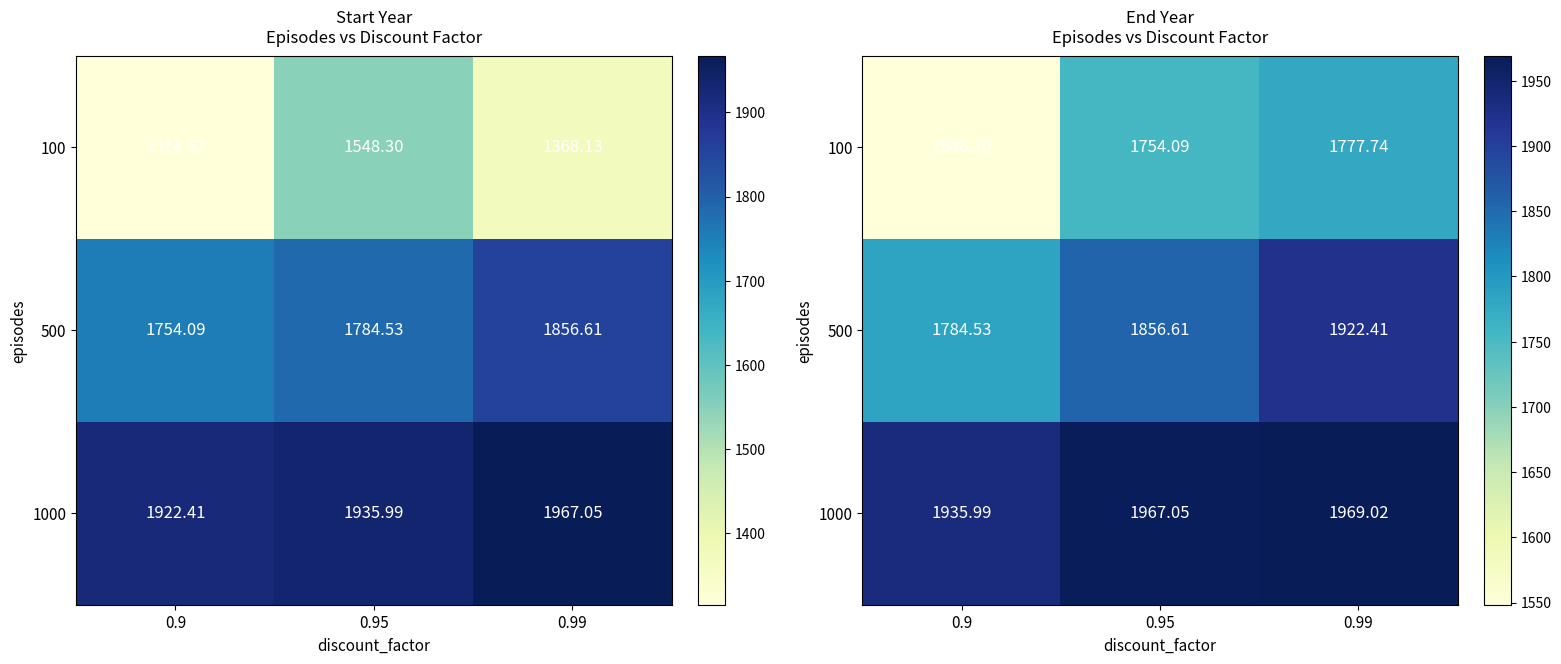

What value does the 1000 series have at 0.9?

1936.0